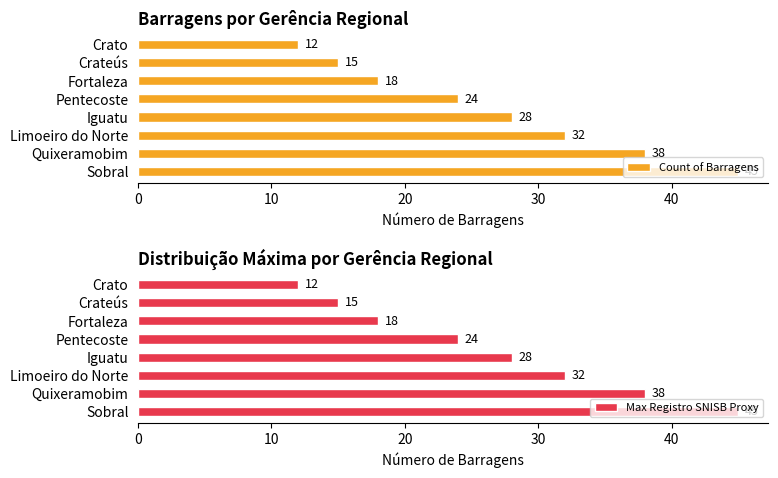

List the series in order of their peak value, highest first.

Count of Barragens, Max Registro SNISB Proxy